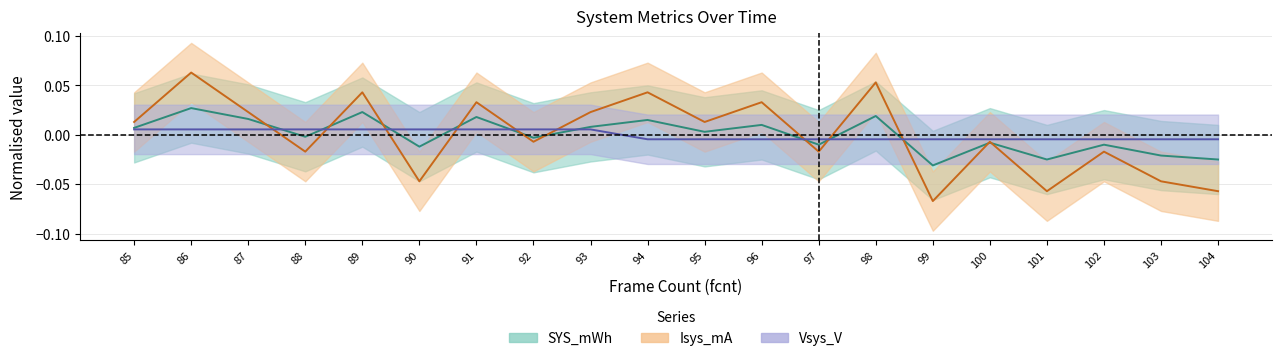

What is the maximum value shown in the chart?

0.1